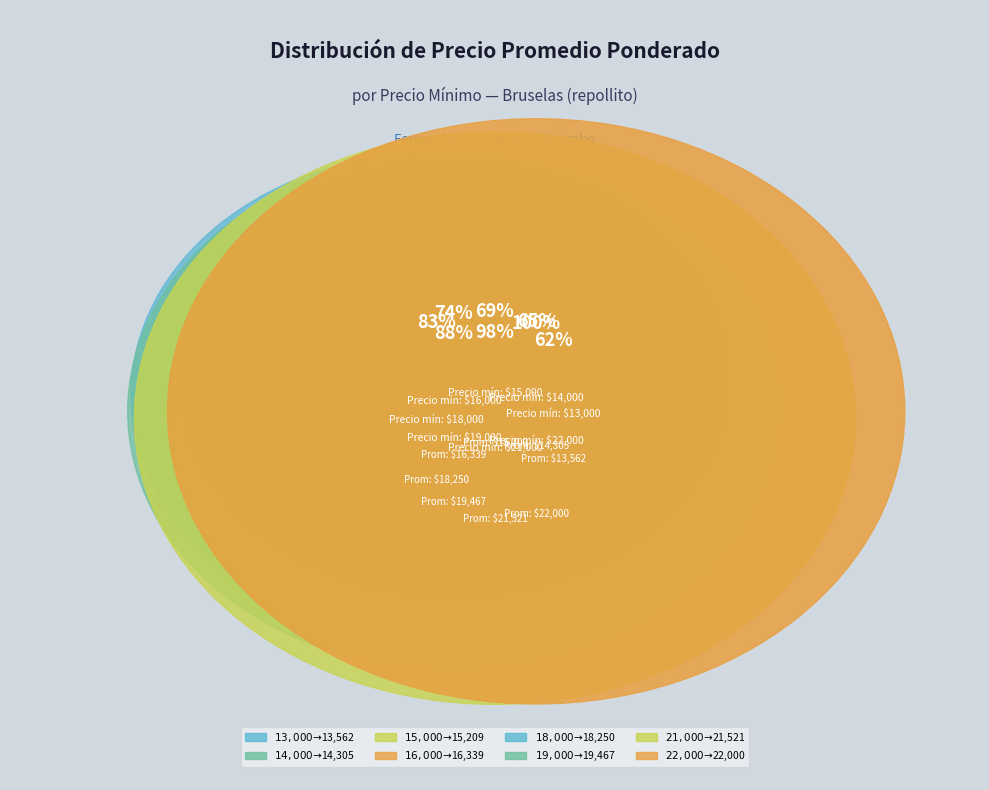

Is it true that 16000 is 11% of the pie?

True